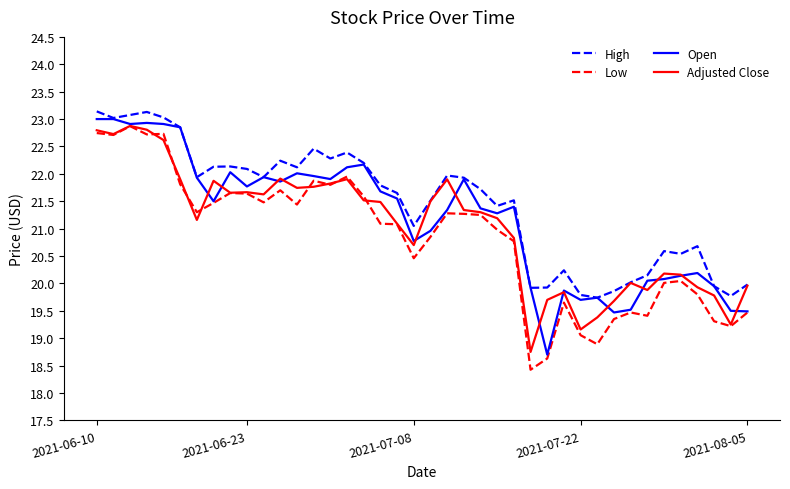

True or false: High and Low intersect in this chart.

False